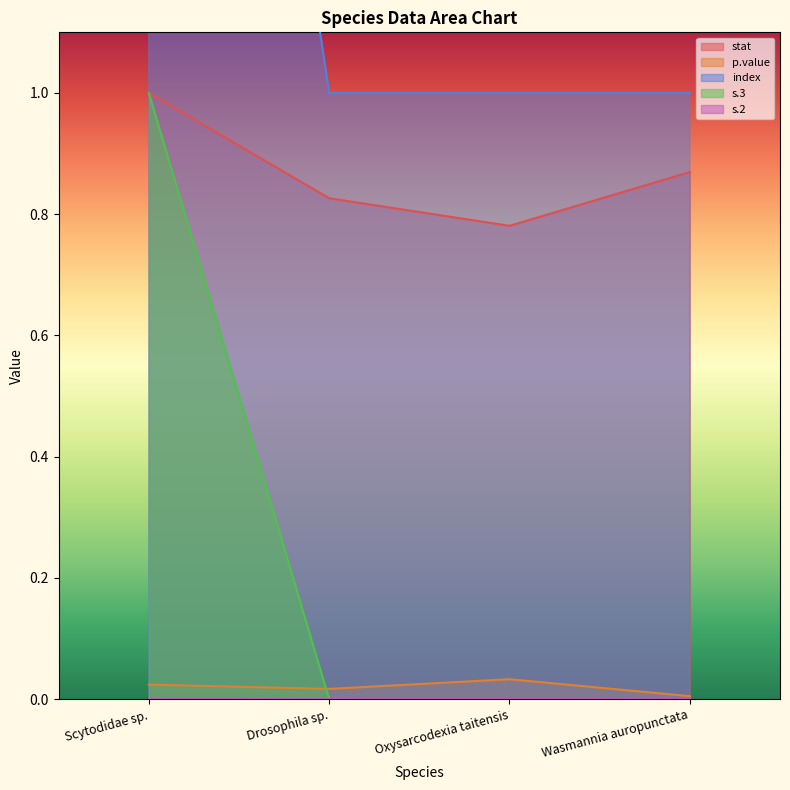

Which series has the largest total across all categories?

index